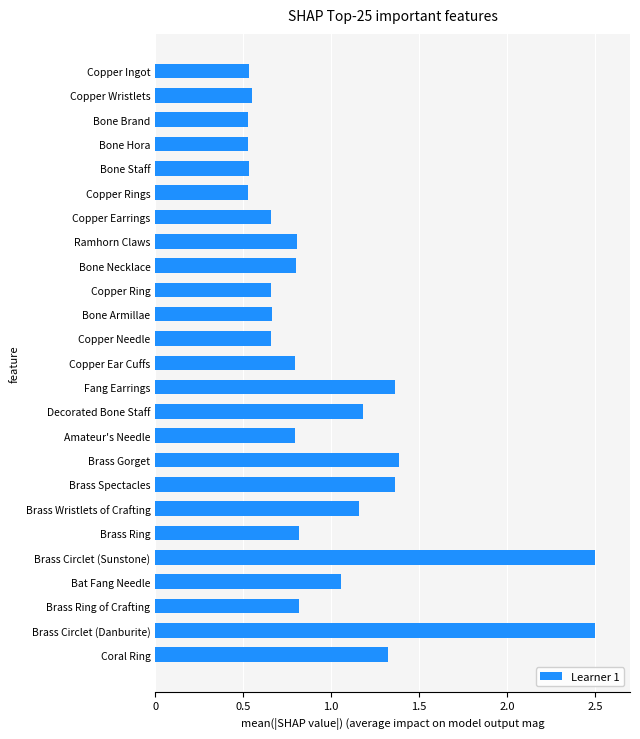

The value at Brass Circlet (Danburite) is 0.8. True or false?

False